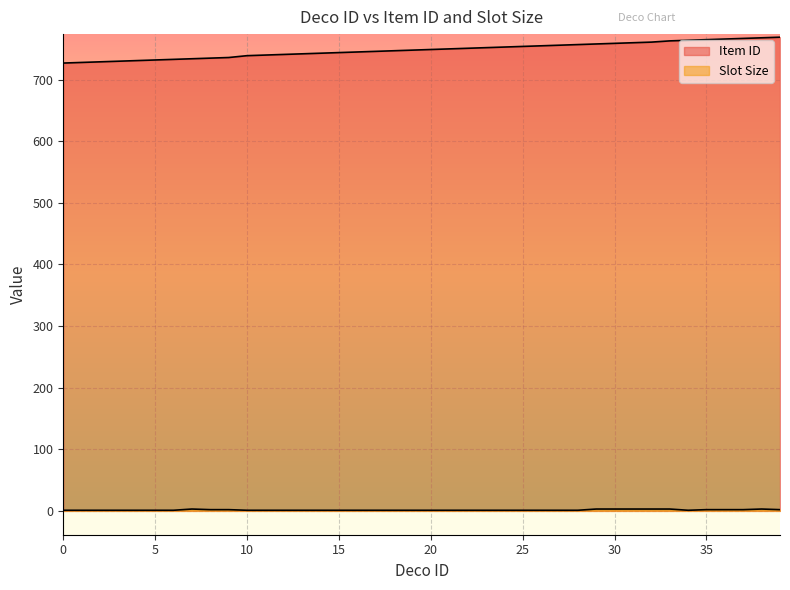

True or false: Slot Size and Item ID intersect in this chart.

False